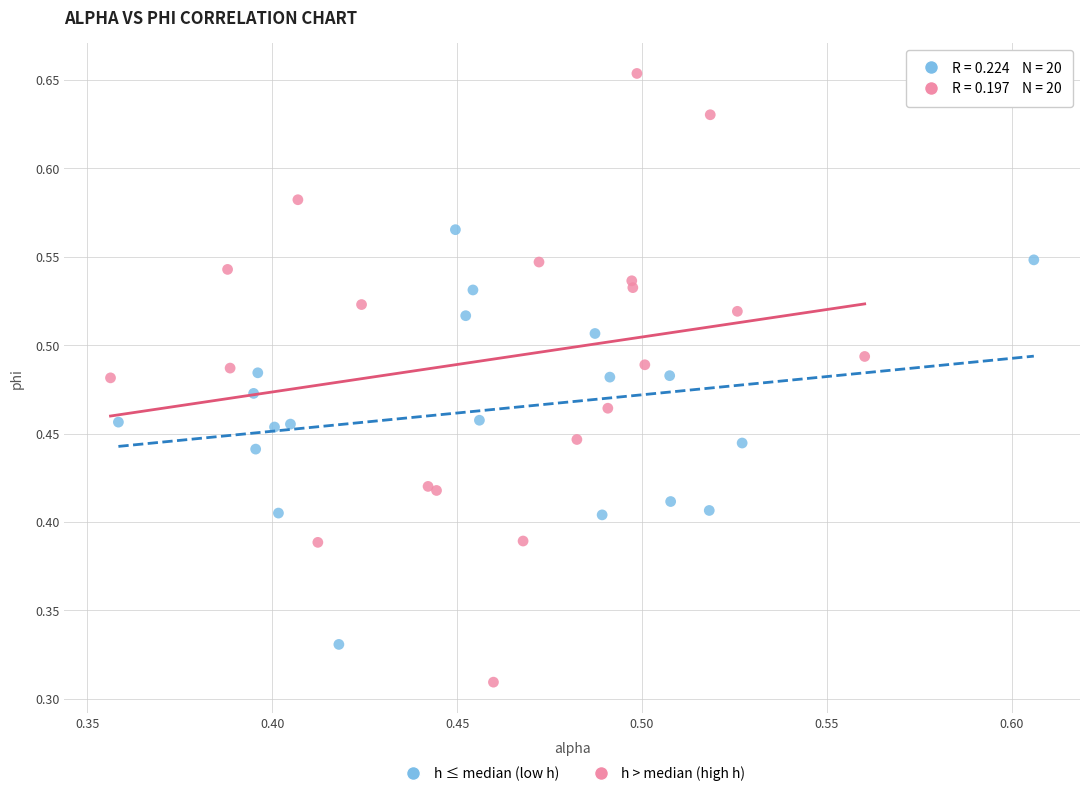

Which series has the largest Y range (max minus min)?

h > median (high h)